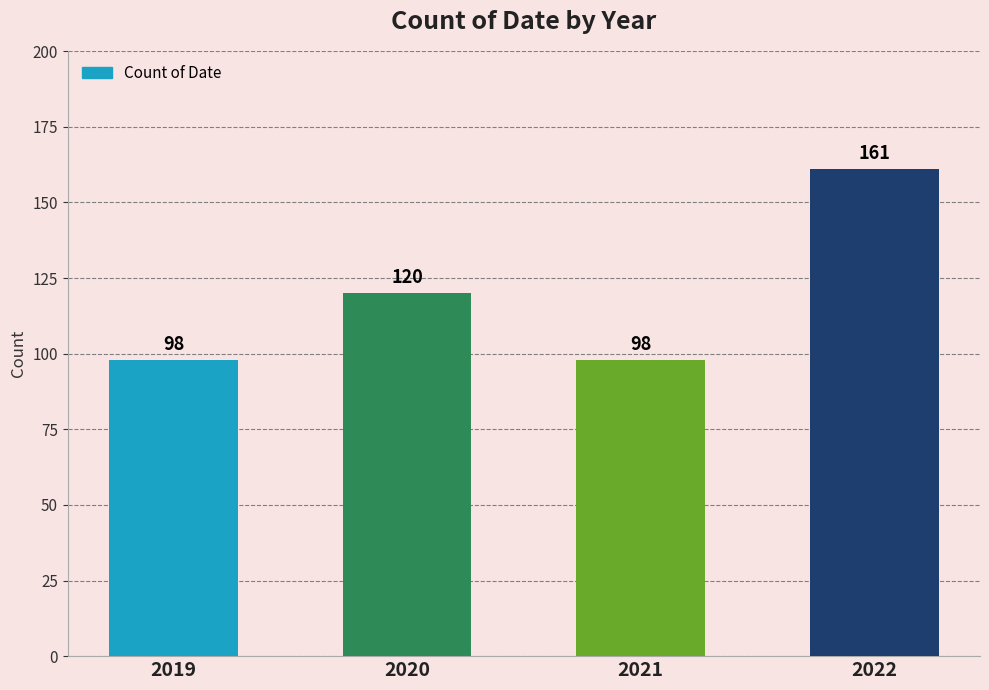

What is the difference between the second highest and minimum values?

22